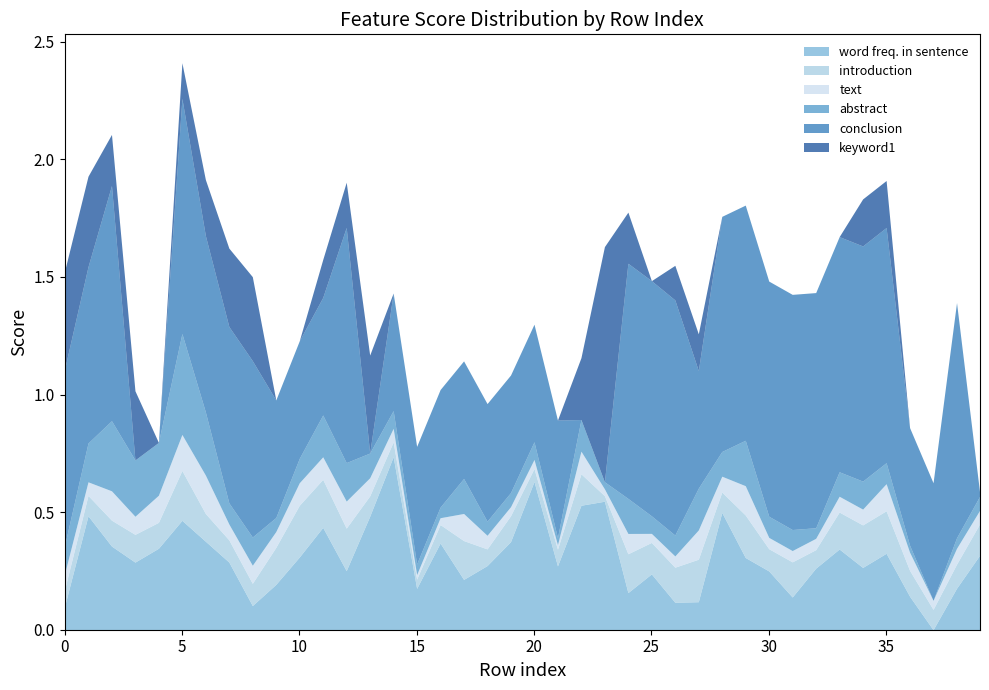

Is the value of text at 17 greater than the value of word freq. in sentence at 18?

No